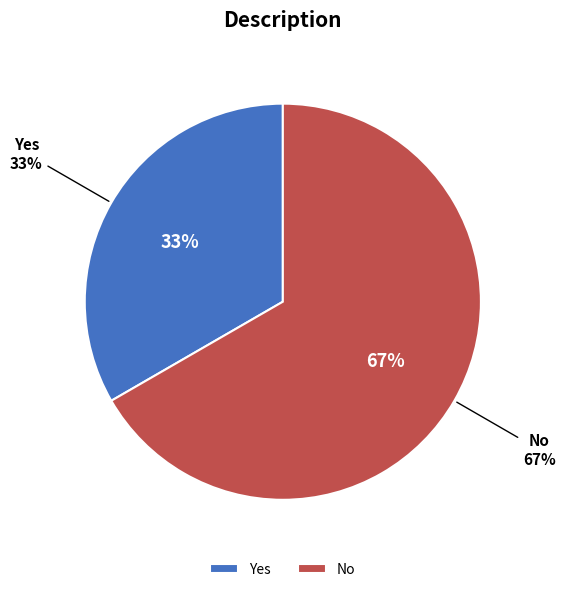

To the nearest percent, what is the difference between the No and Yes slice percentages?

33%